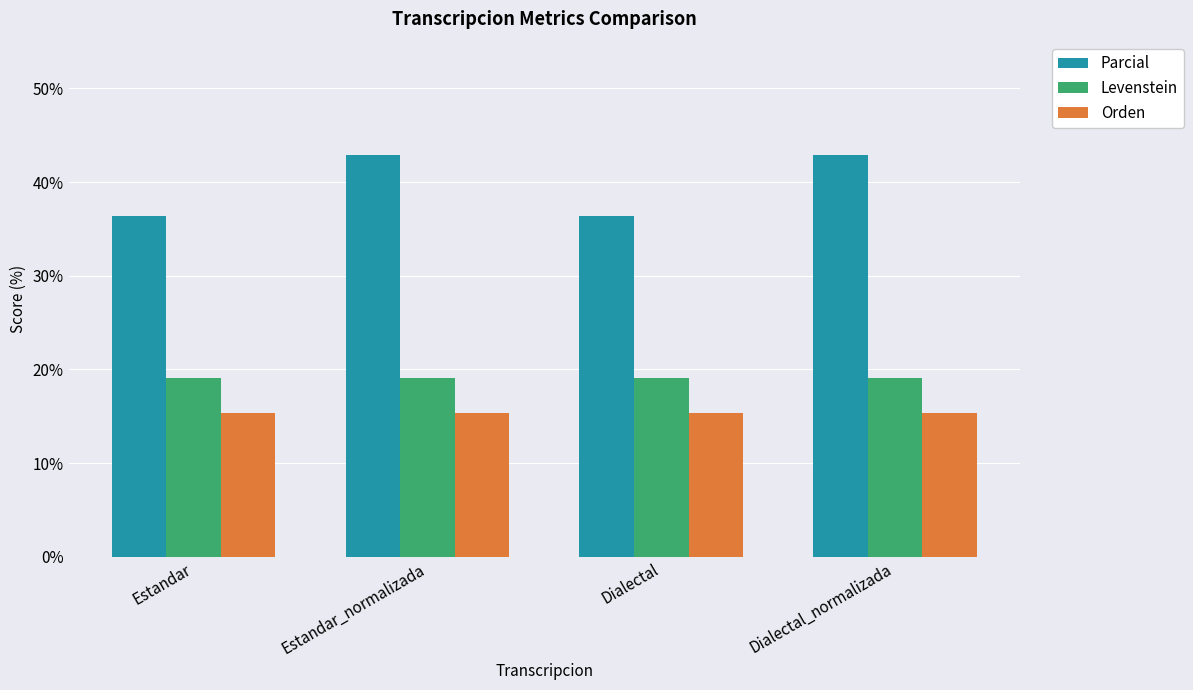

Is it true that Parcial equals 27.3 at Dialectal_normalizada?

False